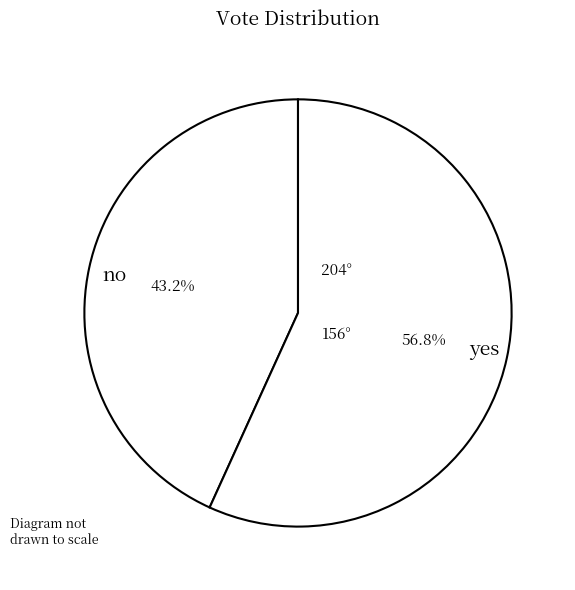

To the nearest percent, what is the difference between the yes and no slice percentages?

14%